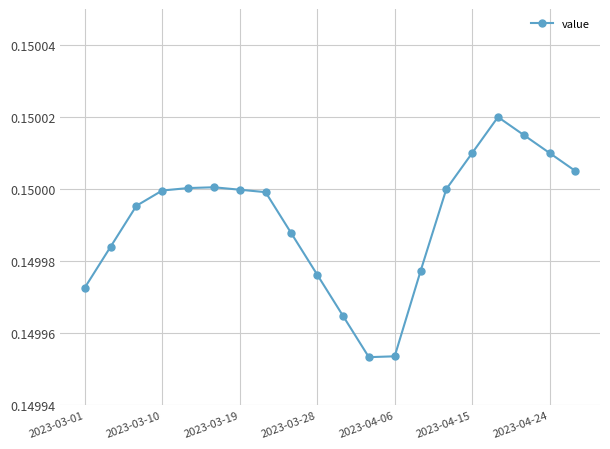

How many values are between 0 and 1?

20